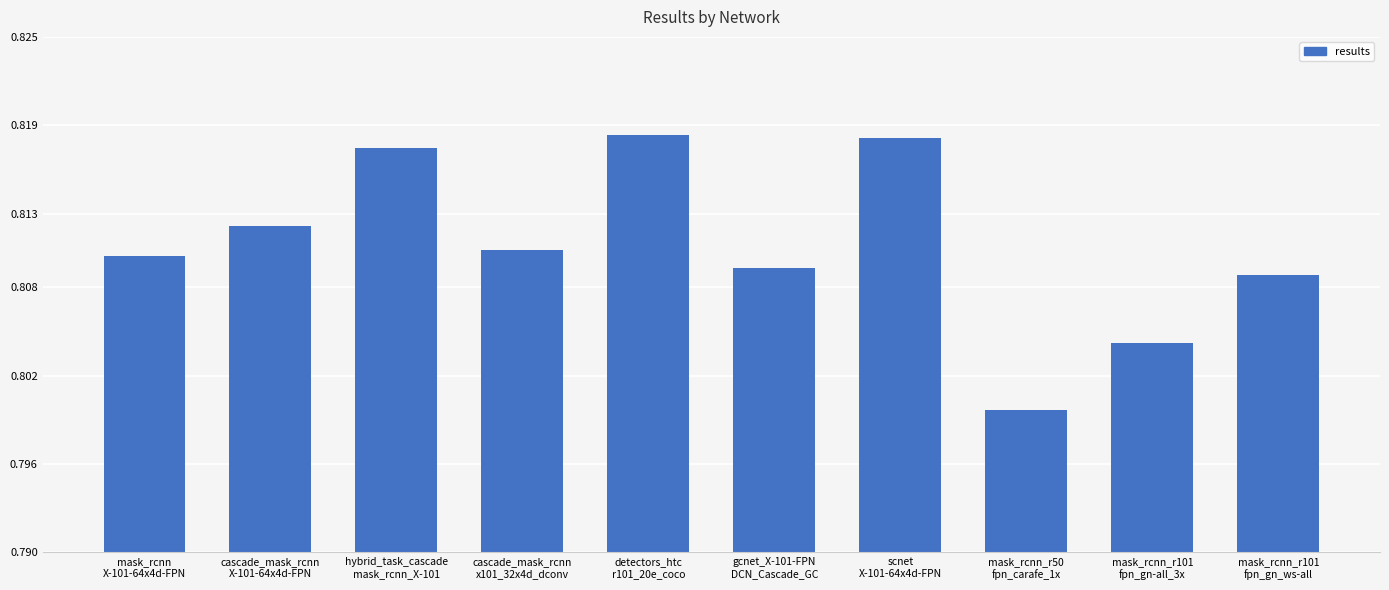

Where is the data nearest to the value 0?

mask_rcnn_r50
fpn_carafe_1x